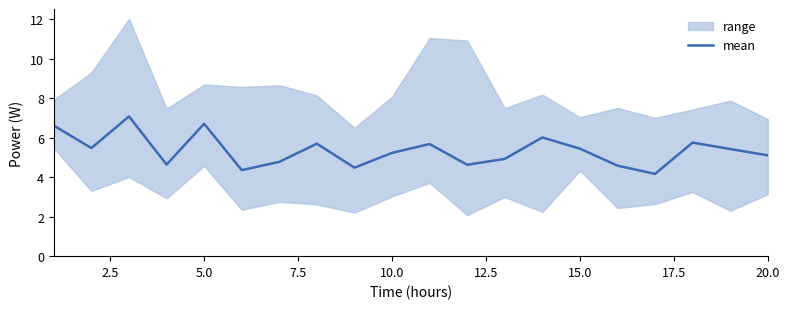

Is this an area chart (filled region under the line)?

No